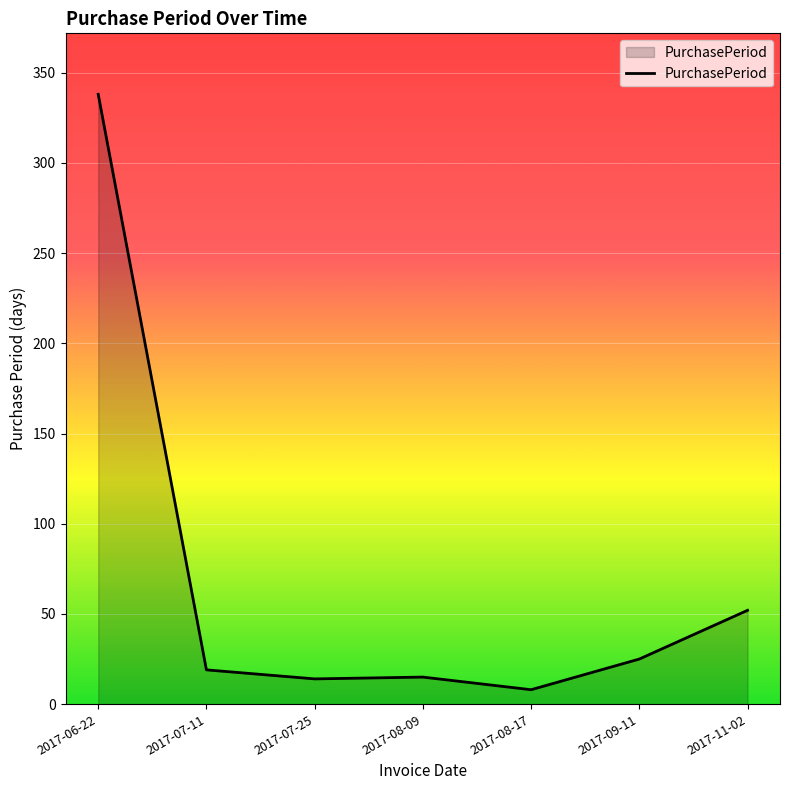

True or false: the data shows 15 at 2017-08-09.

True